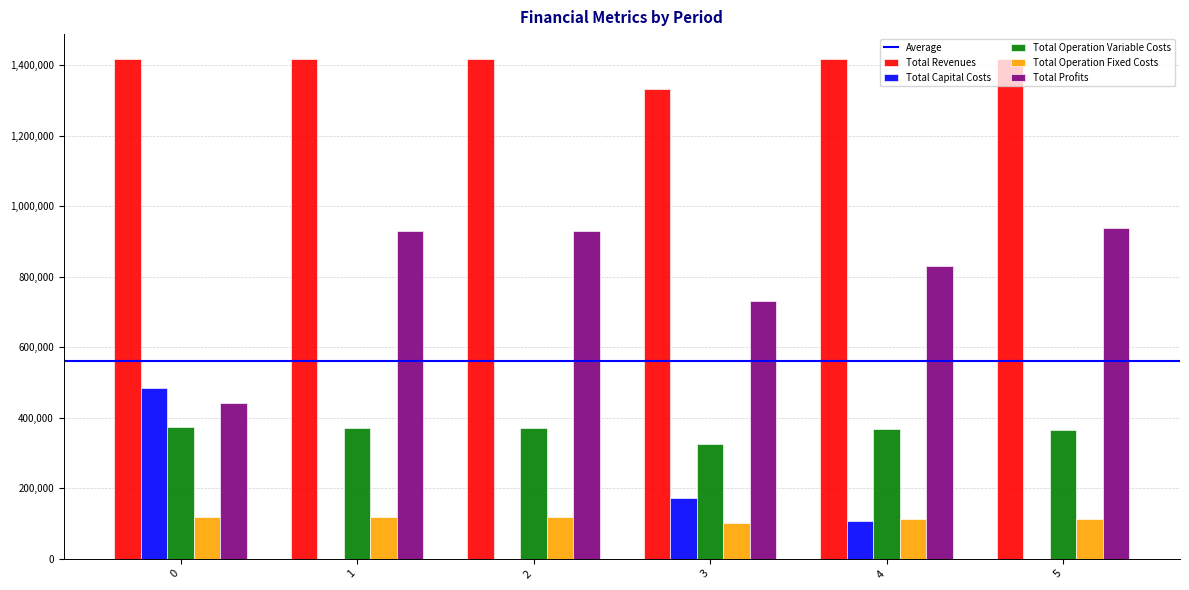

True or false: Total Revenues has a value of 1416799.2 at 2.

True